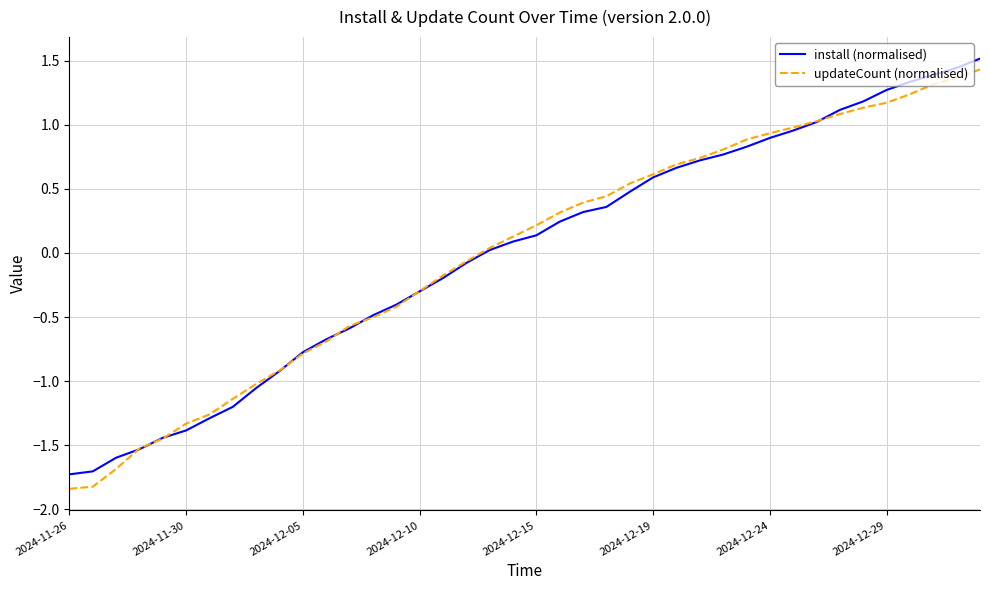

What is the lowest value of the install (normalised) series?

-1.7